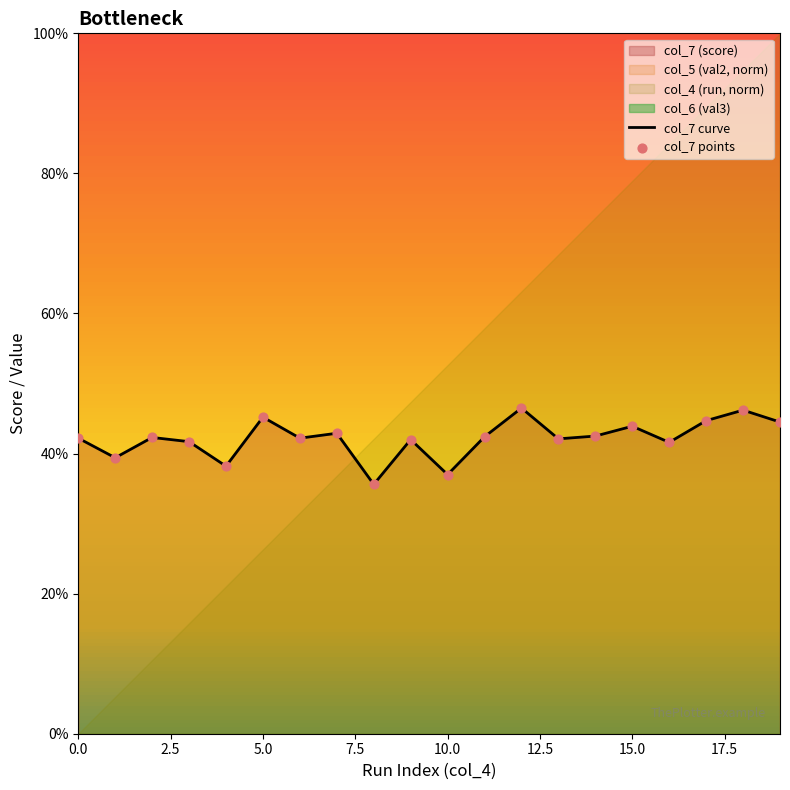

What are all the series names shown in the legend?

col_7 curve, col_7 points